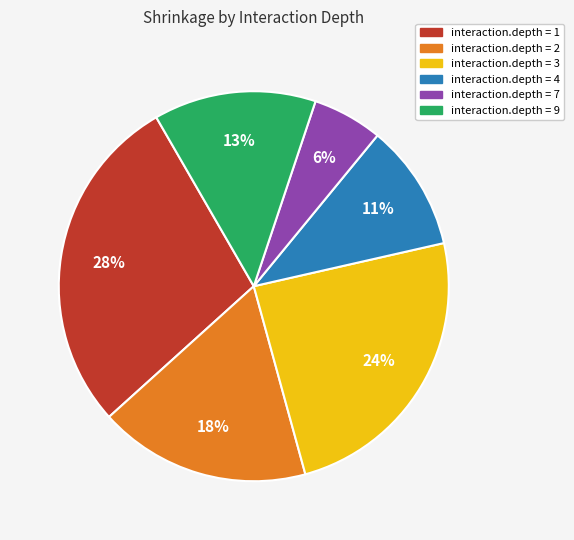

Does any single category account for the majority?

No